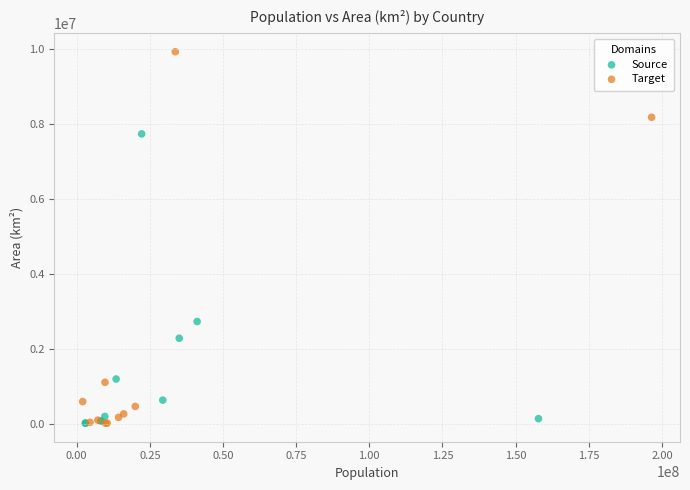

Which series has the widest spread of Y values?

Target